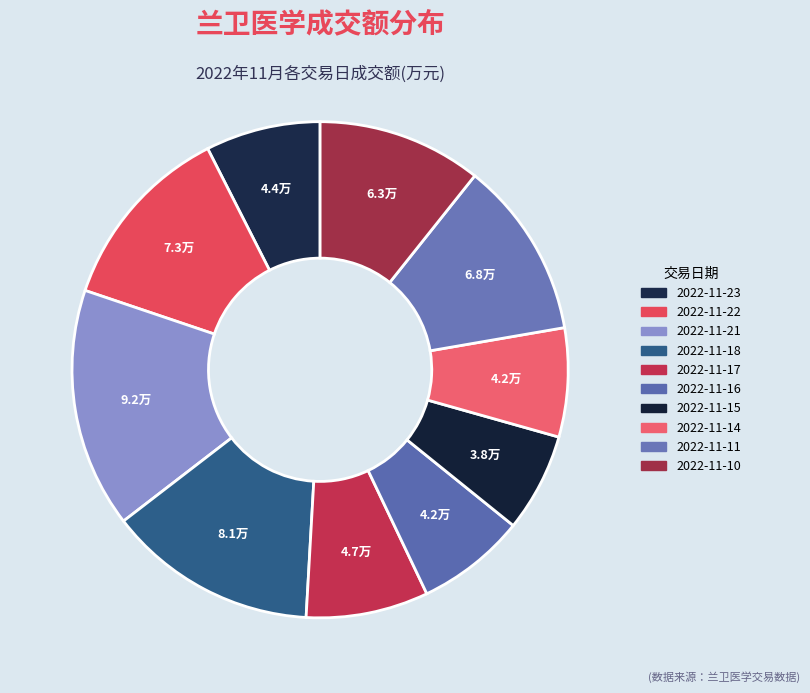

What percentage is NOT represented by 2022-11-18?

86.3%